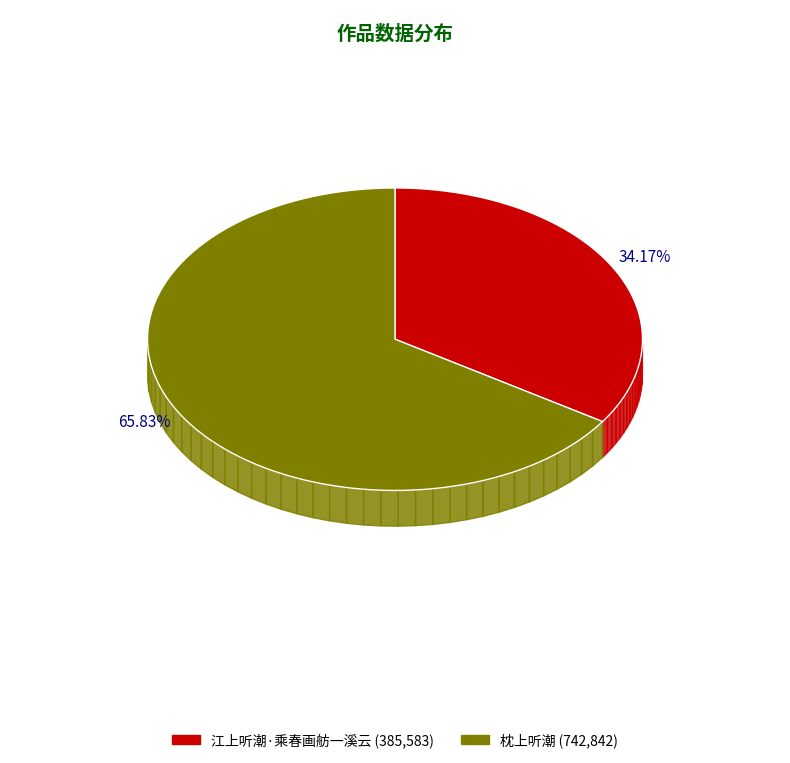

Between 枕上听潮 and 江上听潮·乘春画舫一溪云, which is larger?

枕上听潮